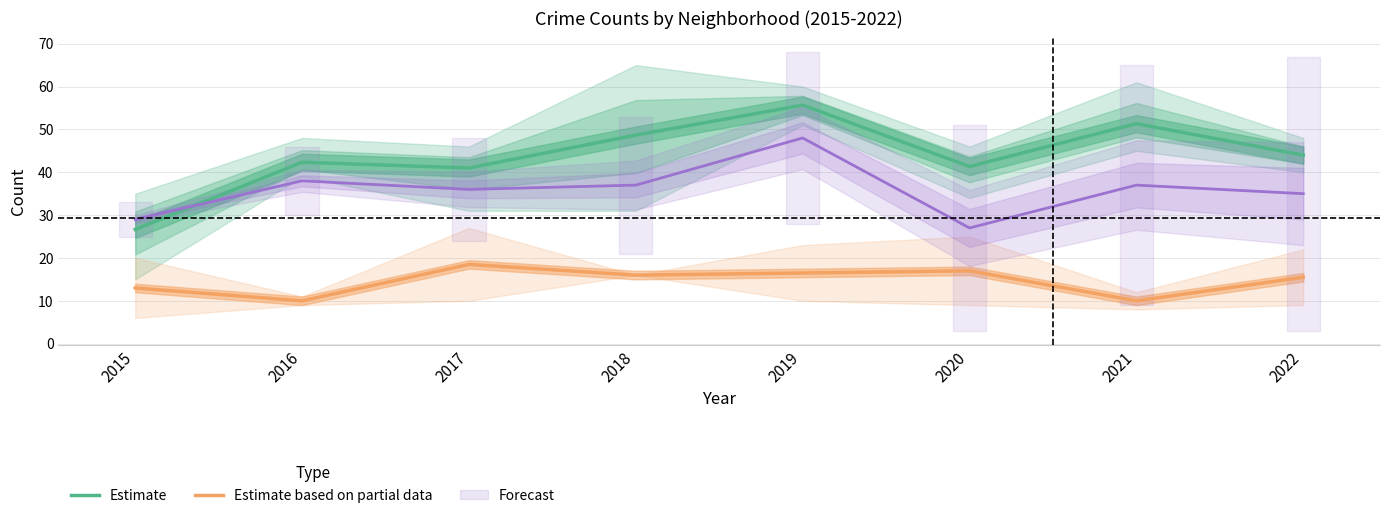

What is the minimum value for Estimate based on partial data?

10.0